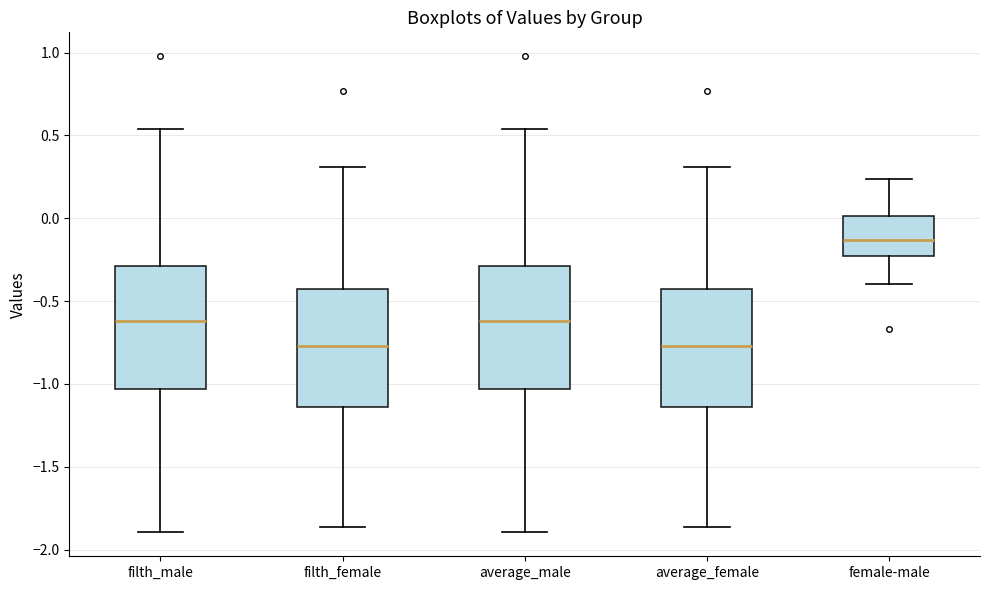

Where does the lower whisker of the box for filth_female end on the y-axis? The values are not printed on the chart, so give them approximately, as read against the axis.

-1.85